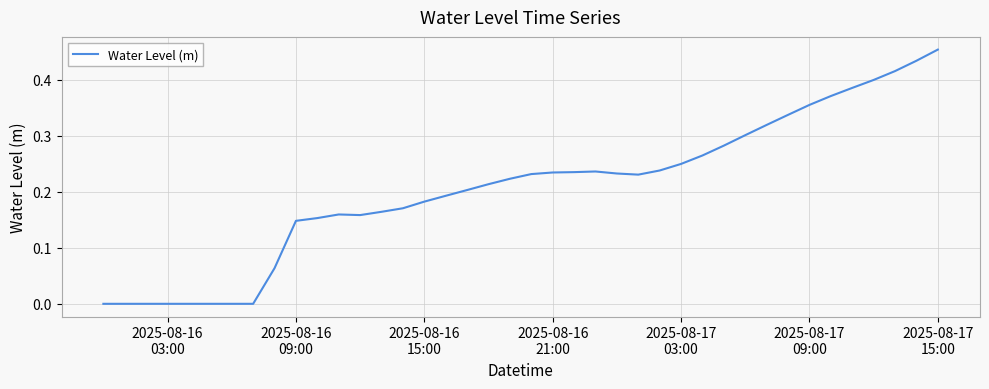

Does the chart have visible grid lines?

Yes